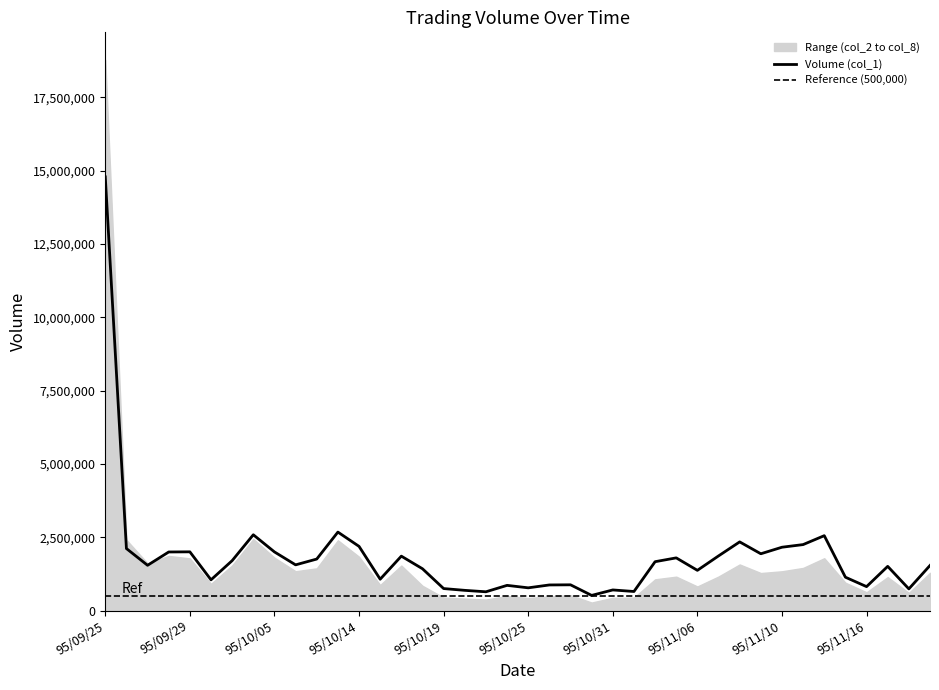

Reading right to left, transcribe all the data shown in this chart.

upper: 95/11/21=1289440	95/11/20=604060	95/11/17=1143370	95/11/16=626380	95/11/15=952230	95/11/14=1787080	95/11/13=1455870	95/11/10=1341590	95/11/09=1282220	95/11/08=1574540	95/11/07=1163070	95/11/06=823890	95/11/03=1158570	95/11/02=1067310	95/11/01=443350	95/10/31=438670	95/10/30=276100	95/10/27=527040	95/10/26=490020	95/10/25=430000	95/10/24=500490	95/10/23=377340	95/10/20=411760	95/10/19=446950	95/10/18=847740	95/10/17=1537310	95/10/16=872850	95/10/14=1837330	95/10/13=2398100	95/10/12=1441730	95/10/11=1343720	95/10/05=1805910	95/10/04=2442230	95/10/03=1541980	95/10/02=912490	95/09/29=1781350	95/09/28=1865790	95/09/27=1610900	95/09/26=2411850	95/09/25=18774710
middle: 95/11/21=1540000	95/11/20=742000	95/11/17=1510000	95/11/16=819000	95/11/15=1140000	95/11/14=2556000	95/11/13=2252000	95/11/10=2162000	95/11/09=1939000	95/11/08=2344000	95/11/07=1866000	95/11/06=1374000	95/11/03=1799000	95/11/02=1669000	95/11/01=653000	95/10/31=706000	95/10/30=520000	95/10/27=881000	95/10/26=876000	95/10/25=778000	95/10/24=862000	95/10/23=643000	95/10/20=692000	95/10/19=753000	95/10/18=1428000	95/10/17=1858000	95/10/16=1072000	95/10/14=2191000	95/10/13=2678000	95/10/12=1759000	95/10/11=1561000	95/10/05=2002000	95/10/04=2587000	95/10/03=1705000	95/10/02=1051000	95/09/29=2005000	95/09/28=2000000	95/09/27=1546000	95/09/26=2117000	95/09/25=14786000
lower: 95/11/21=92	95/11/20=50	95/11/17=98	95/11/16=65	95/11/15=74	95/11/14=167	95/11/13=133	95/11/10=123	95/11/09=129	95/11/08=153	95/11/07=109	95/11/06=83	95/11/03=96	95/11/02=87	95/11/01=48	95/10/31=46	95/10/30=33	95/10/27=62	95/10/26=52	95/10/25=56	95/10/24=62	95/10/23=55	95/10/20=58	95/10/19=61	95/10/18=94	95/10/17=106	95/10/16=84	95/10/14=148	95/10/13=174	95/10/12=115	95/10/11=108	95/10/05=123	95/10/04=165	95/10/03=91	95/10/02=75	95/09/29=119	95/09/28=100	95/09/27=105	95/09/26=115	95/09/25=368